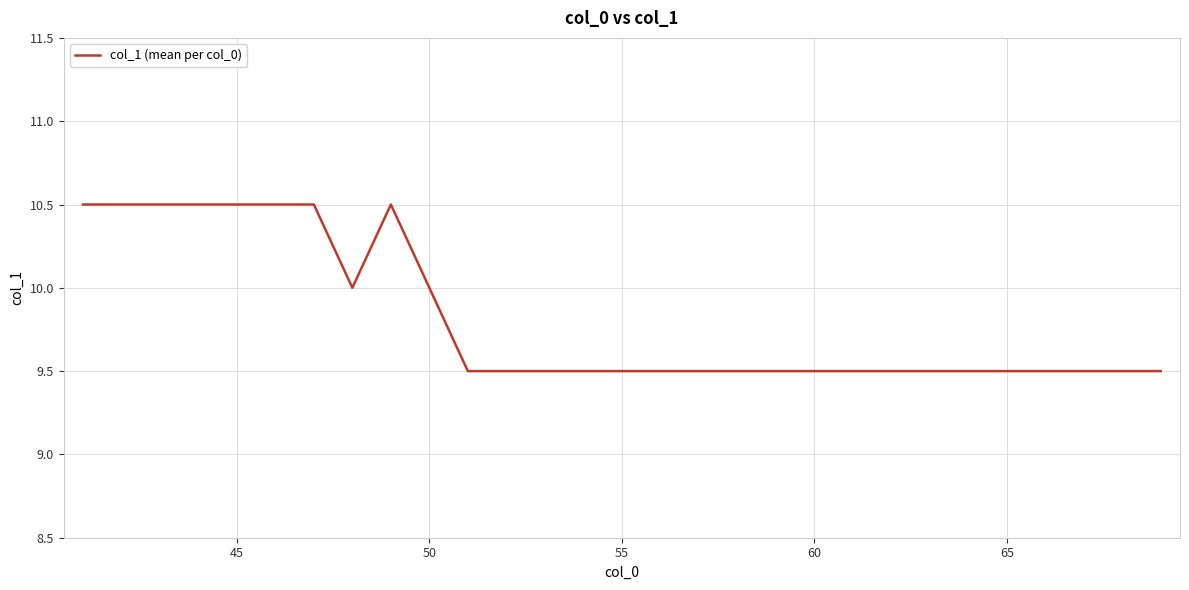

What is the minimum value shown in the chart?

9.5